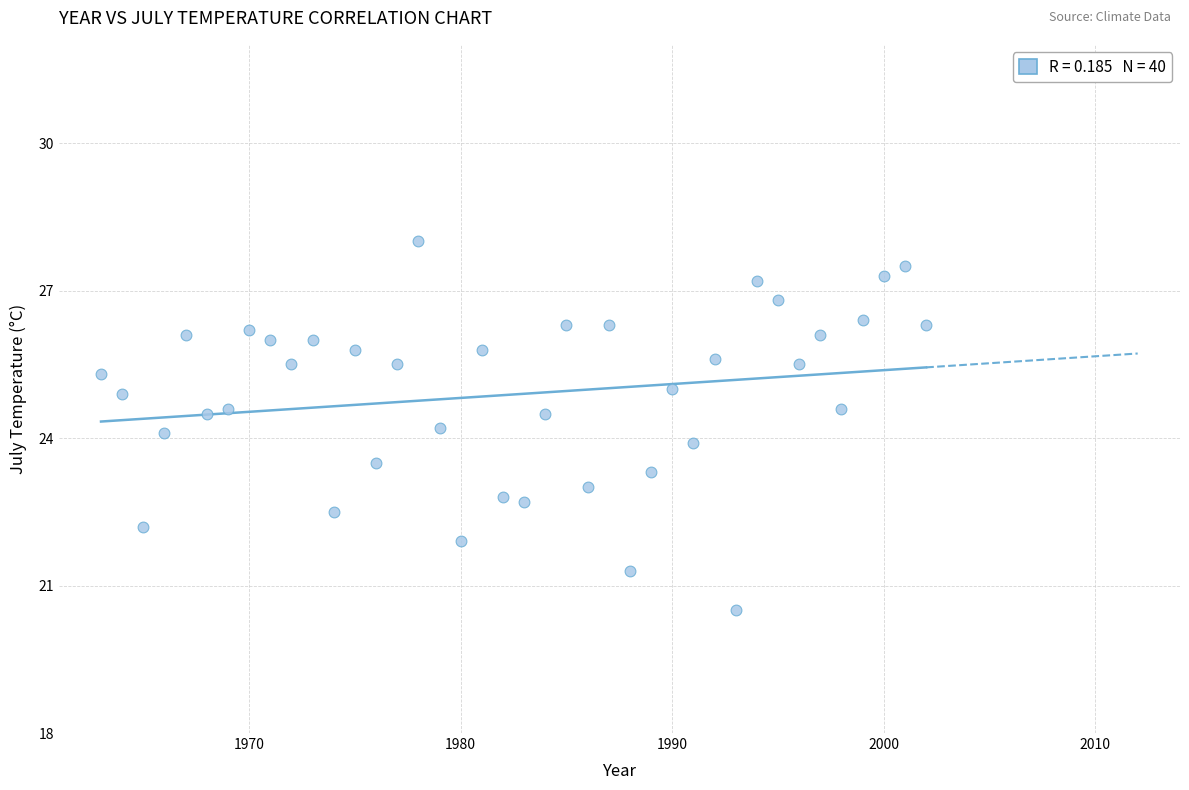

What is the range of Y values (max minus min)?

7.5